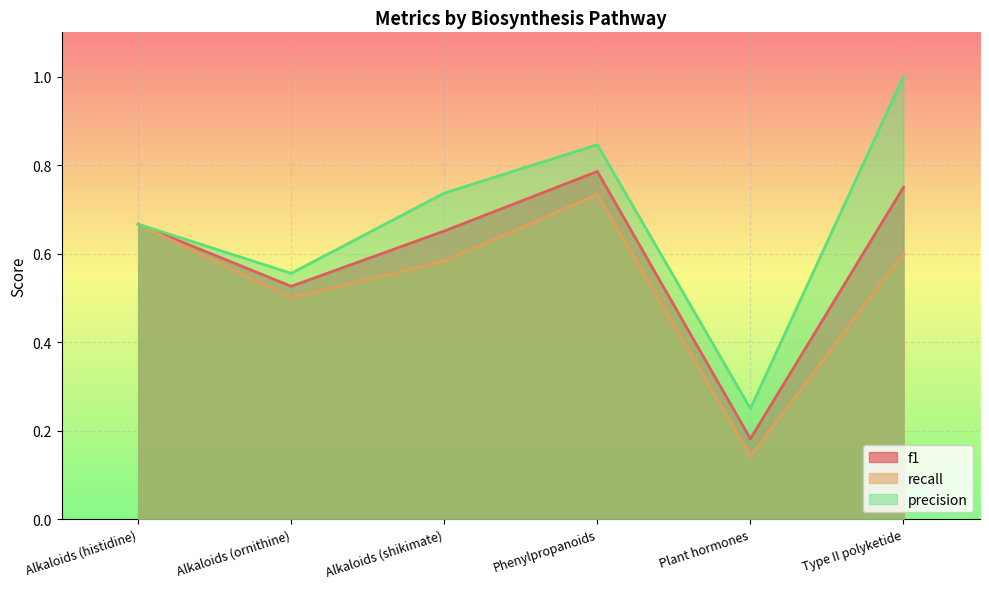

Where is the first local minimum for recall?

Alkaloids (ornithine)